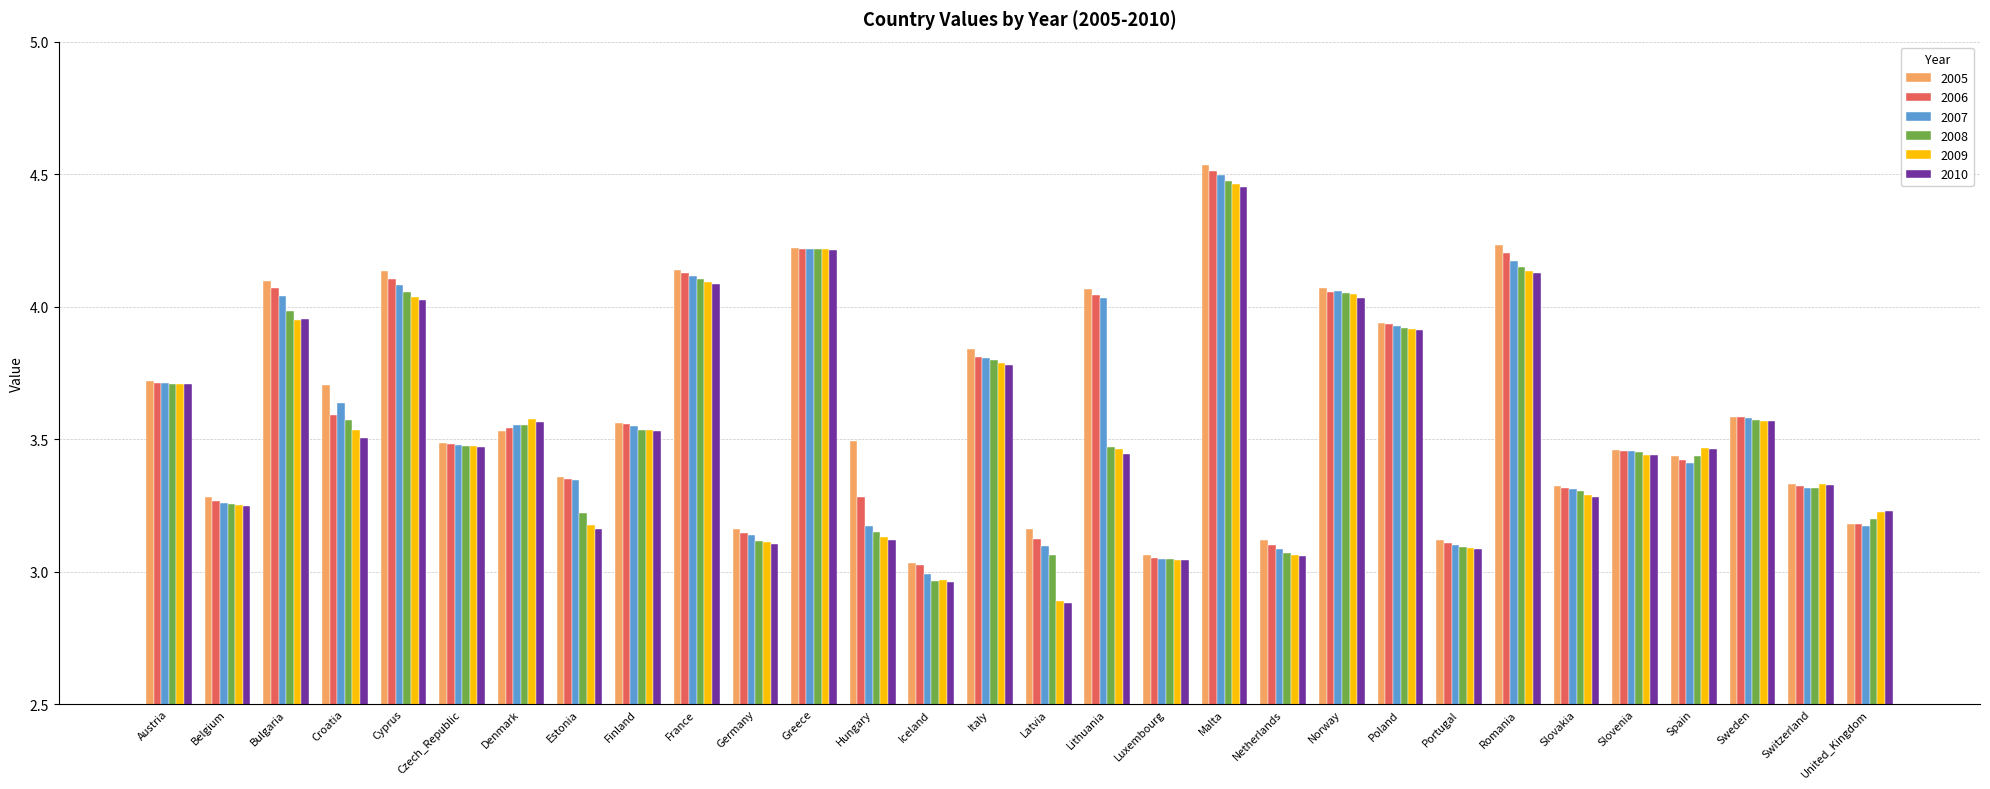

The 2007 series shows 2.7 at Romania. True or false?

False